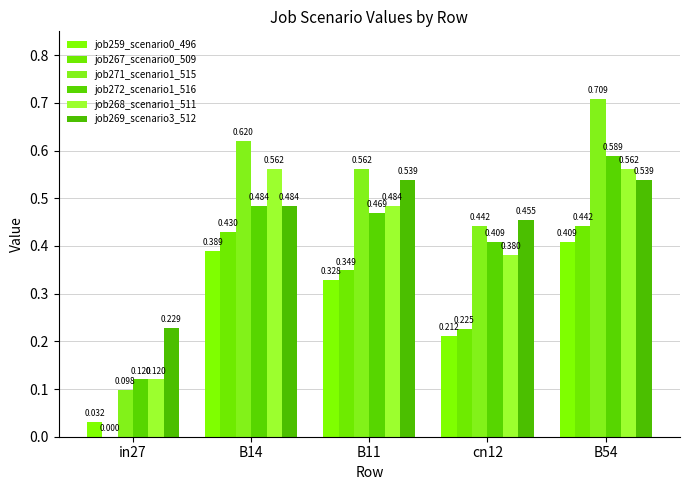

Are the bars grouped side by side (vs. stacked)?

Yes